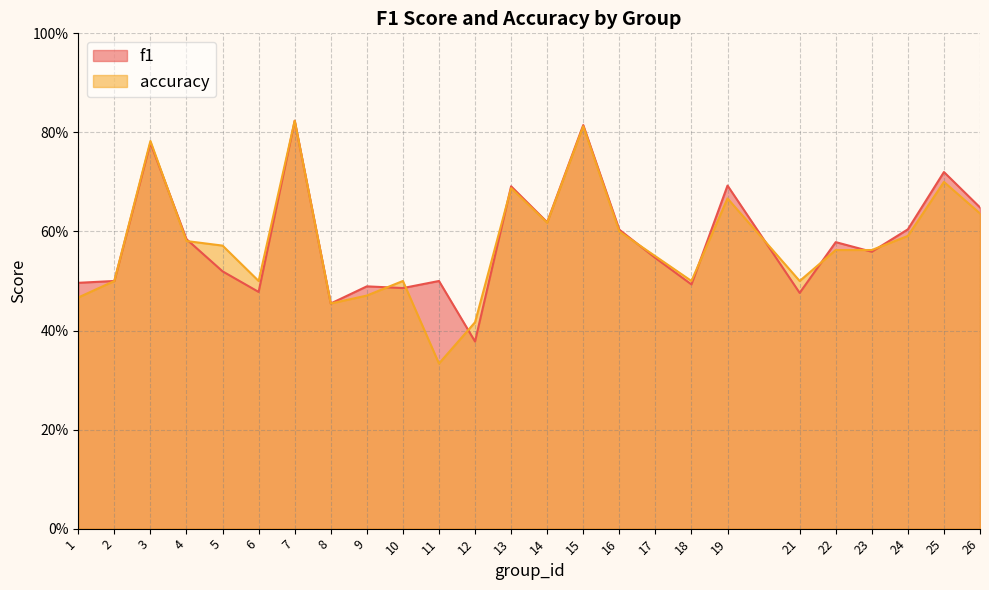

How many lines are shown in the chart?

2